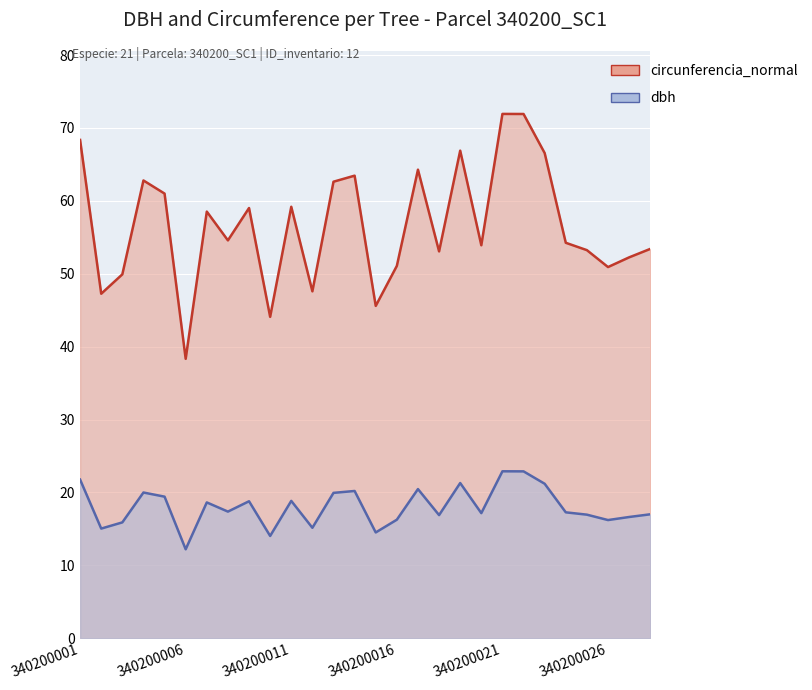

What is the difference between the maximum and second lowest values in the circunferencia_normal series?

27.8